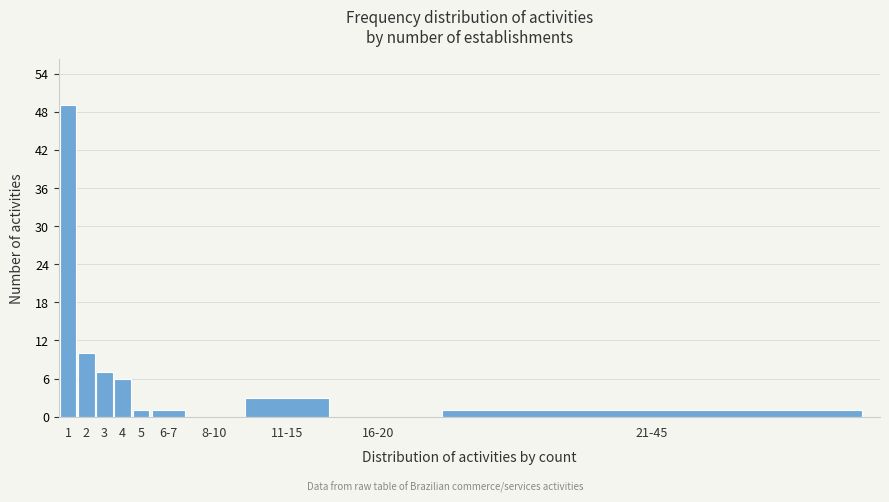

Reading left to right, transcribe all the data shown in this chart.

1=49	2=10	3=7	4=6	5=1	6-7=1	8-10=0	11-15=3	16-20=0	21-45=1